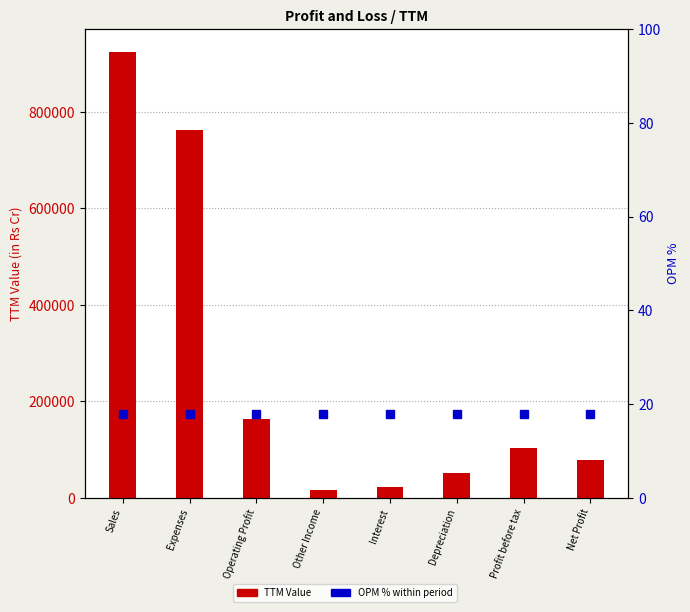

Read the TTM Value value at Interest, to the nearest 10.

23200